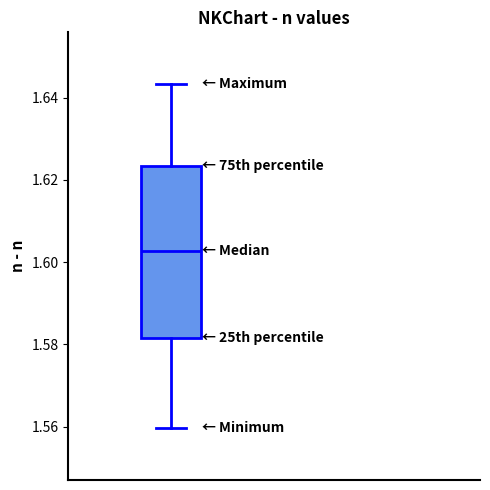

Read this box plot against the y-axis: the position of the median line, the range covered by the box, and the ends of both whiskers. The values are not printed on the chart, so give them approximately, as read against the axis.

median 1.602, box 1.582 to 1.624, whiskers 1.560 to 1.644